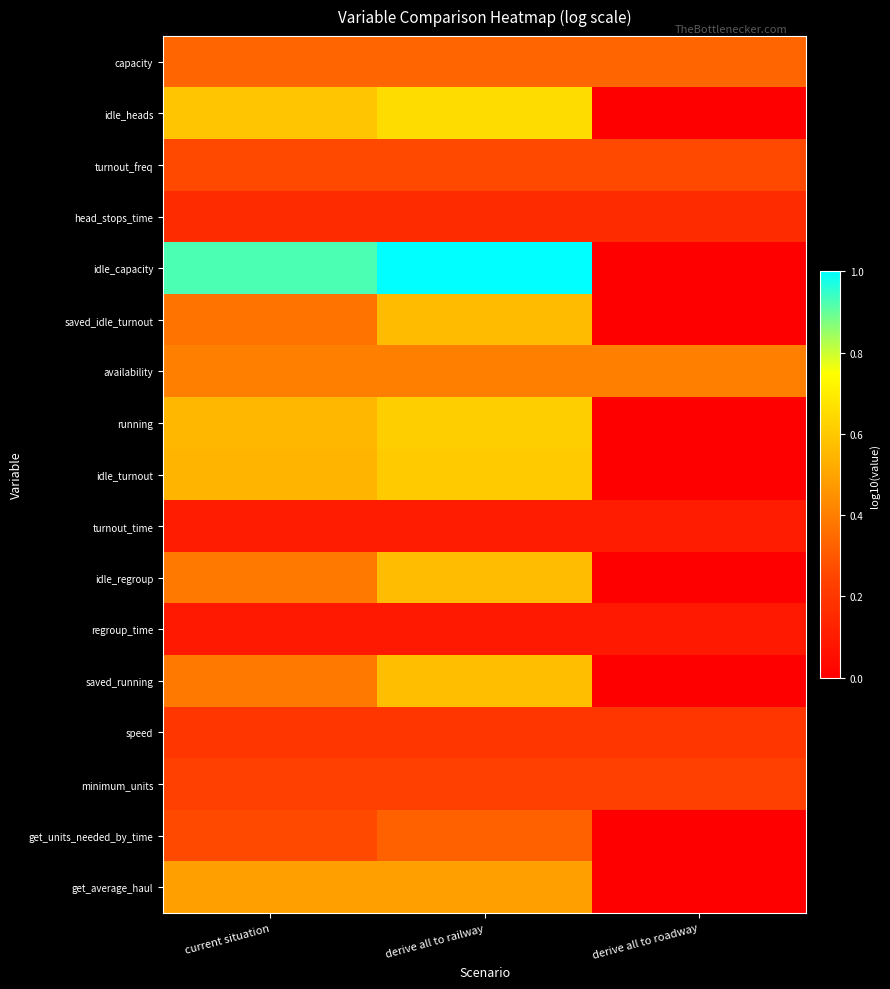

Which category has the lowest value across all series?

derive all to roadway